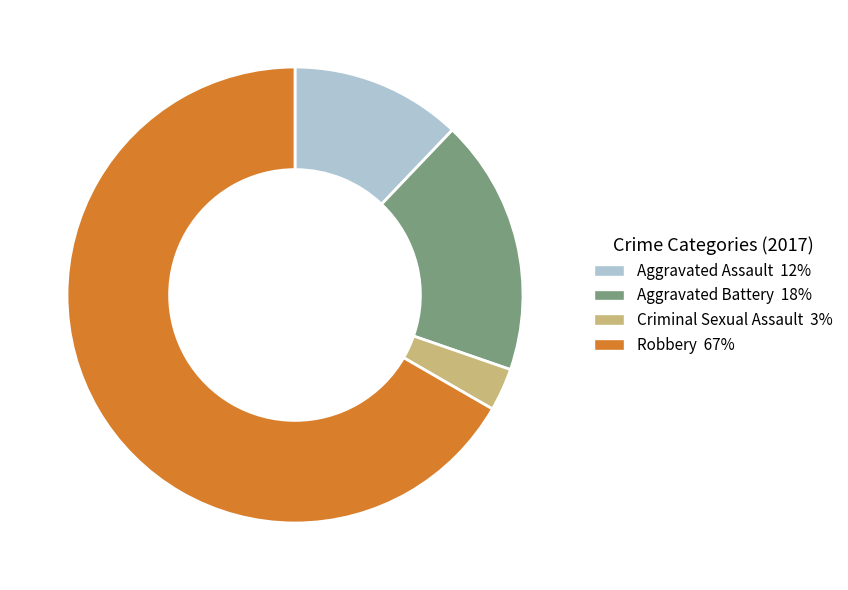

The Aggravated Assault slice represents 12% of the pie. True or false?

True